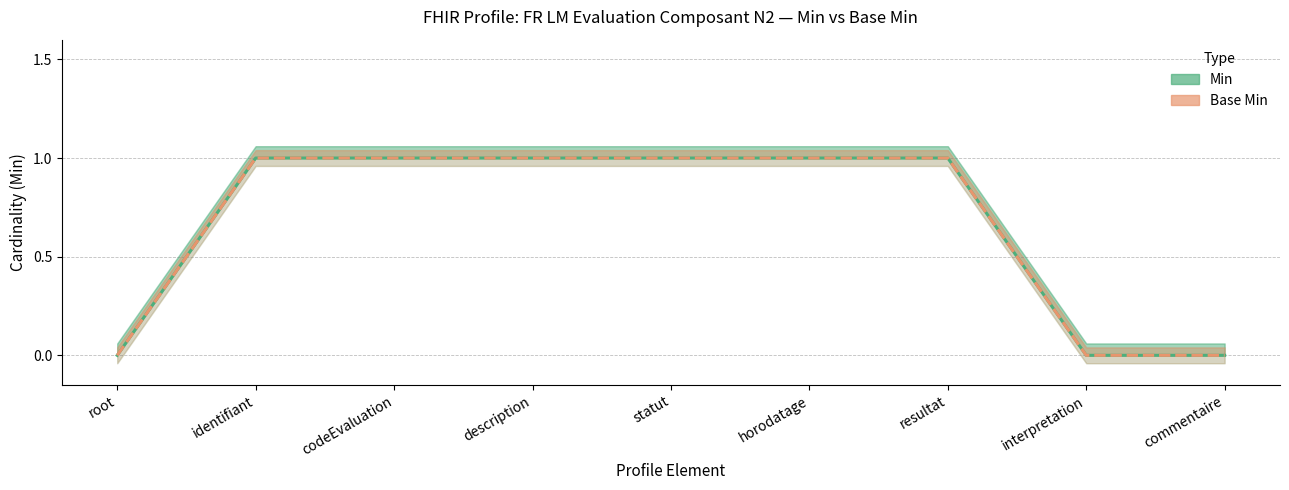

Reading left to right, list all the values displayed in this chart.

Min: root=0	identifiant=1	codeEvaluation=1	description=1	statut=1	horodatage=1	resultat=1	interpretation=0	commentaire=0
Base Min: root=0	identifiant=1	codeEvaluation=1	description=1	statut=1	horodatage=1	resultat=1	interpretation=0	commentaire=0